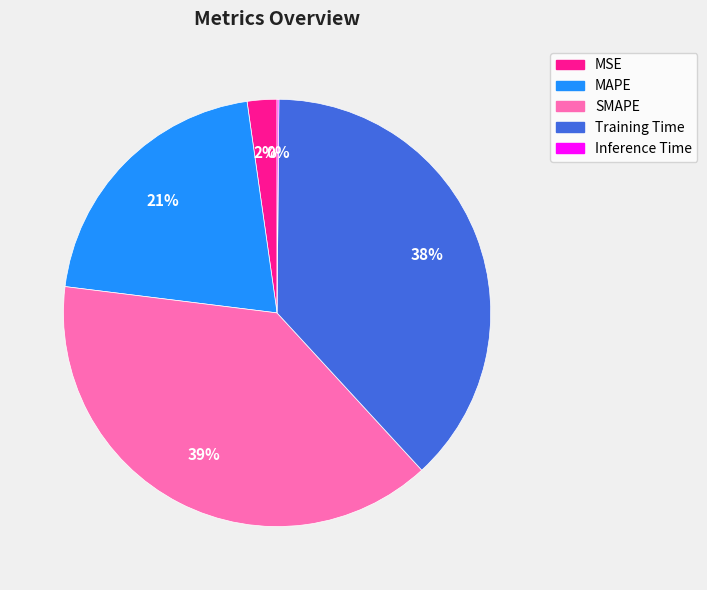

Which category has the biggest portion of the pie?

SMAPE